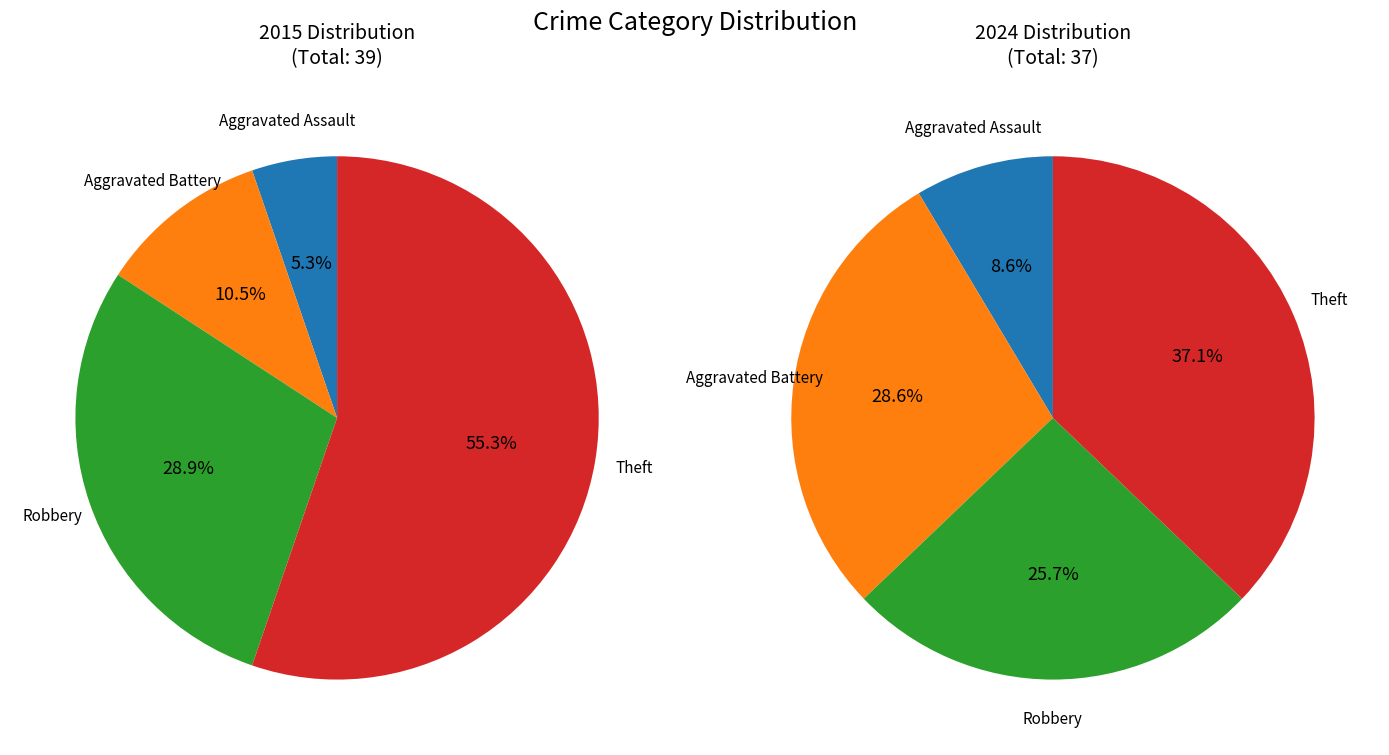

To the nearest percent, what is the difference between the largest and smallest slice percentages?

50%